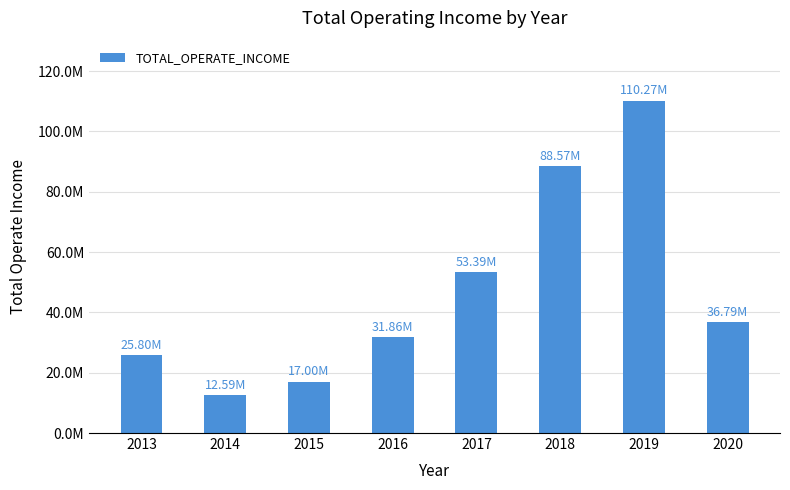

What is the change in value from 2013 to 2019?

+84468096.8